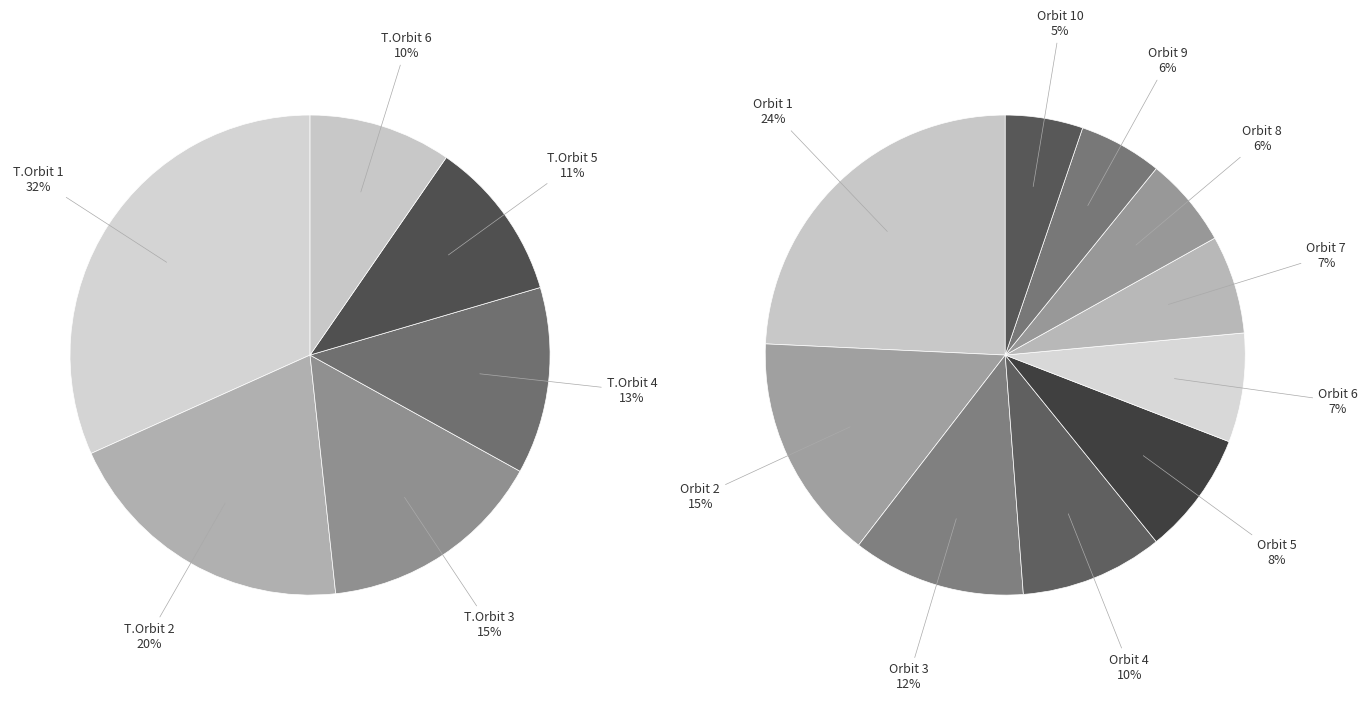

To the nearest percent, what percentage of the pie is 5?

8%